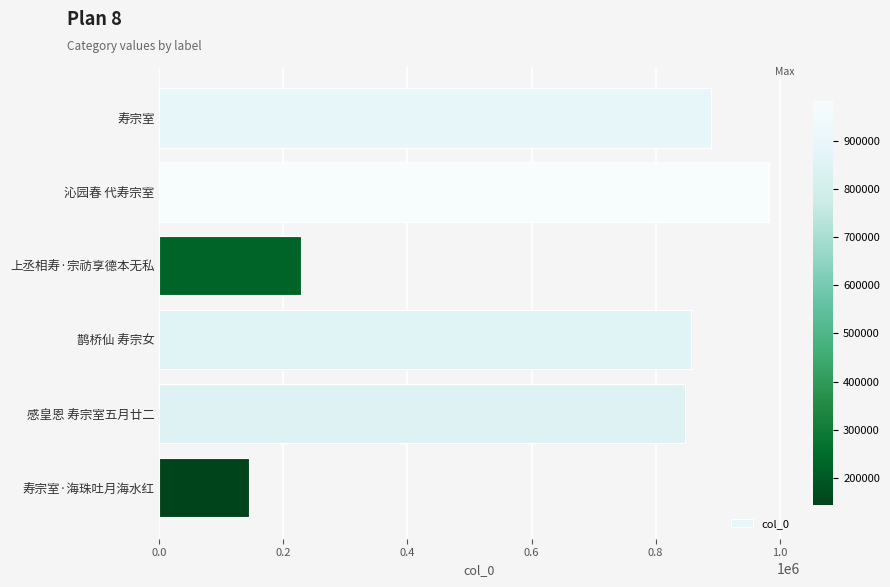

List the labels in order of value, smallest first.

寿宗室·海珠吐月海水红, 上丞相寿·宗祊享德本无私, 感皇恩 寿宗室五月廿二, 鹊桥仙 寿宗女, 寿宗室, 沁园春 代寿宗室